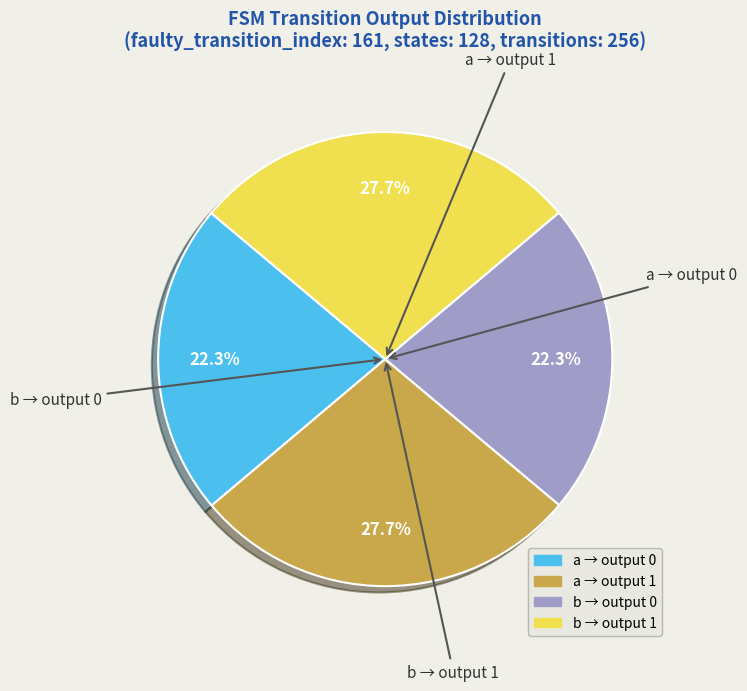

Does any single category account for the majority?

No